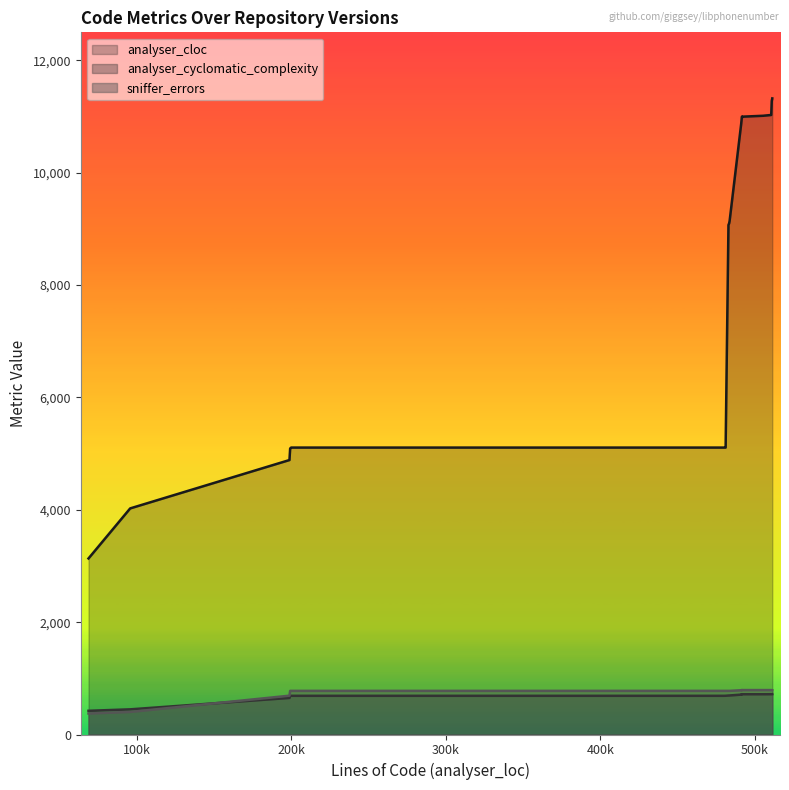

What is the minimum value shown in the chart?

374